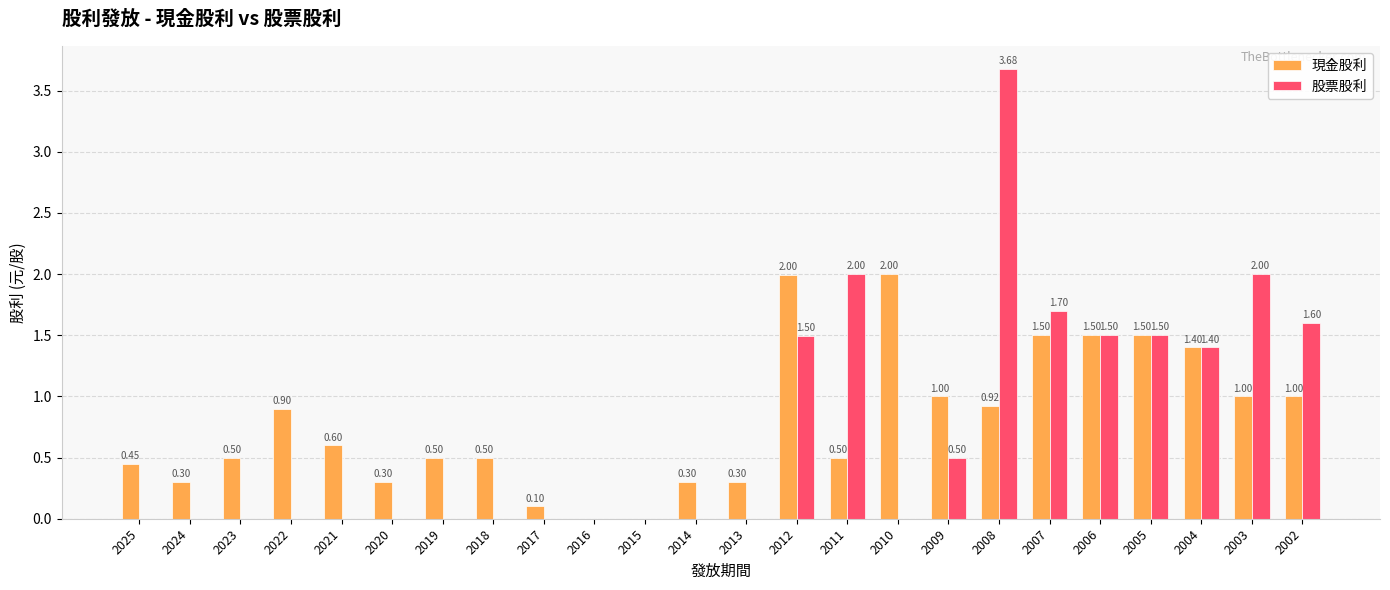

What is the sum of all 現金股利 values?

19.1